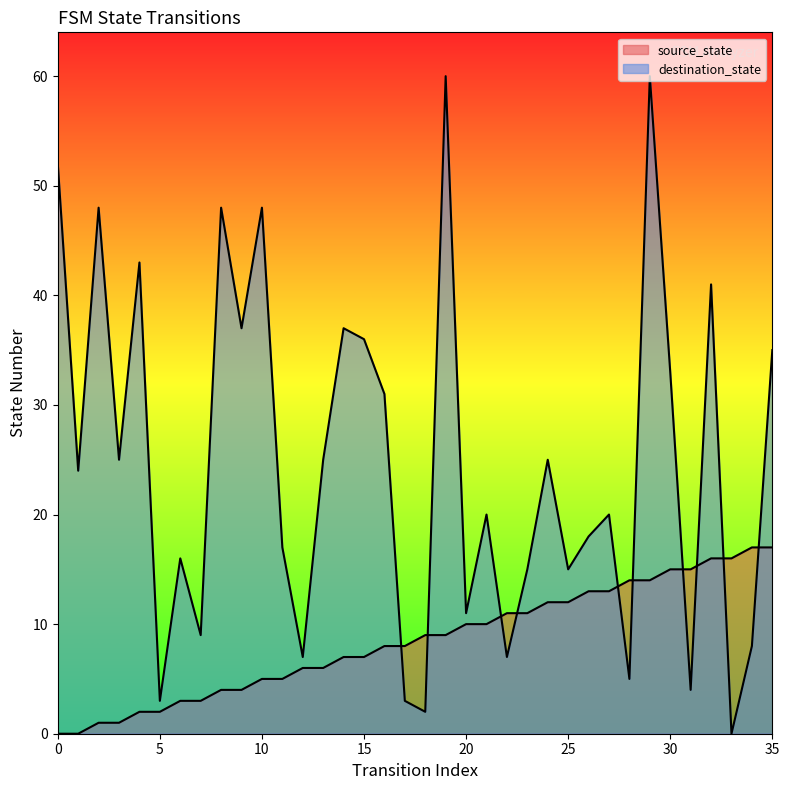

Reading left to right, transcribe all the data shown in this chart.

source_state: 0=0	1=0	2=1	3=1	4=2	5=2	6=3	7=3	8=4	9=4	10=5	11=5	12=6	13=6	14=7	15=7	16=8	17=8	18=9	19=9	20=10	21=10	22=11	23=11	24=12	25=12	26=13	27=13	28=14	29=14	30=15	31=15	32=16	33=16	34=17	35=17
destination_state: 0=52	1=24	2=48	3=25	4=43	5=3	6=16	7=9	8=48	9=37	10=48	11=17	12=7	13=25	14=37	15=36	16=31	17=3	18=2	19=60	20=11	21=20	22=7	23=15	24=25	25=15	26=18	27=20	28=5	29=60	30=33	31=4	32=41	33=0	34=8	35=35